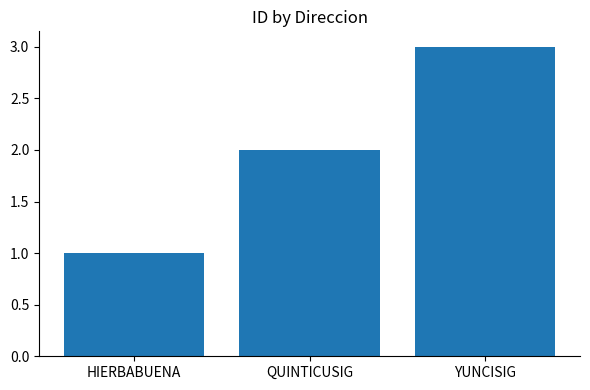

How many values are between 1 and 3?

3